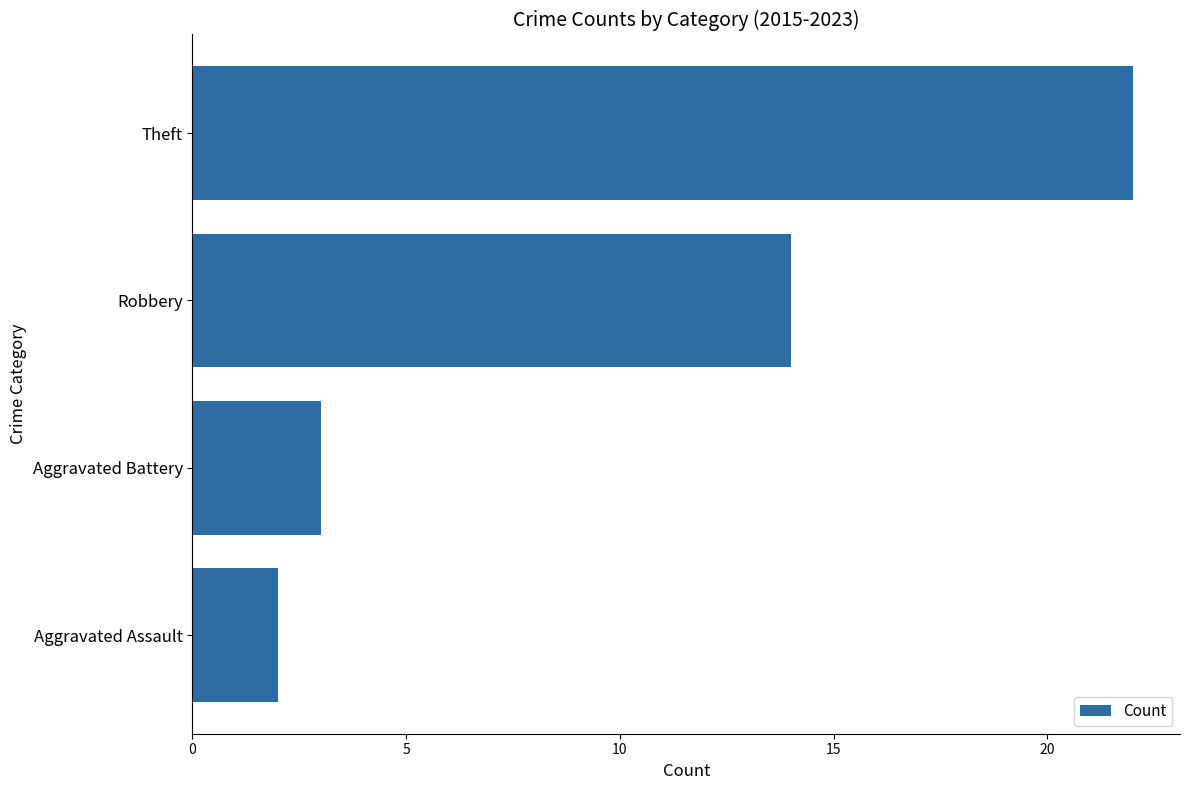

How many data points does each series have?

4